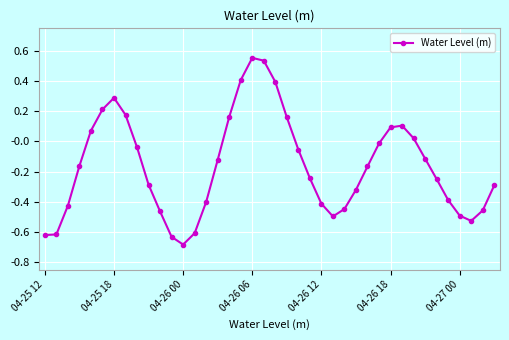

Is this an area chart (filled region under the line)?

No